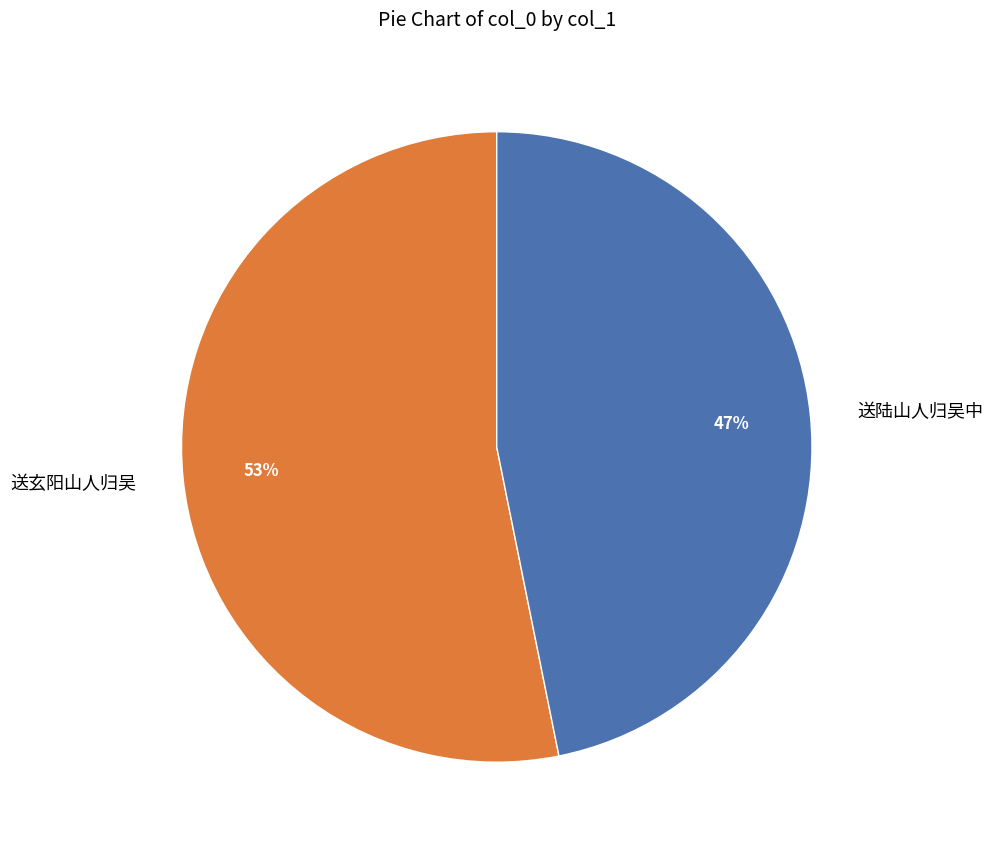

To the nearest percent, what is the combined percentage of 送陆山人归吴中 and 送玄阳山人归吴?

100%